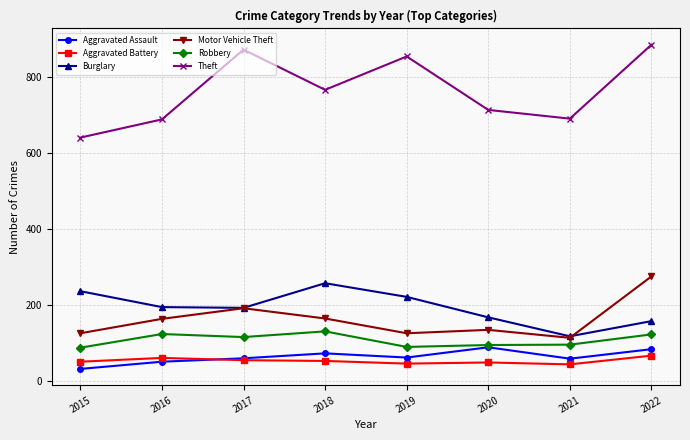

Is this an area chart (filled region under the line)?

No